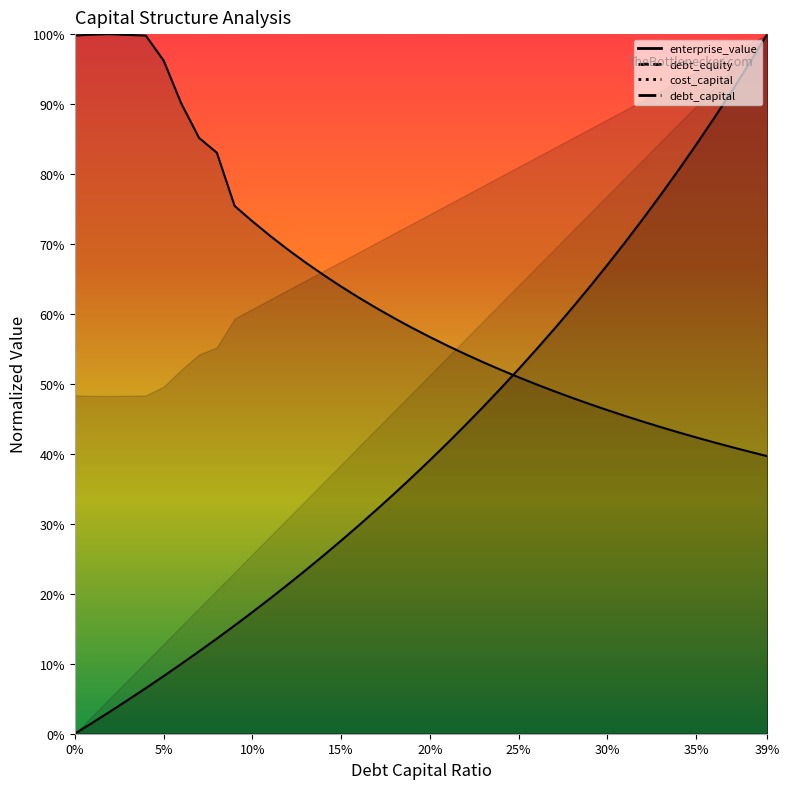

True or false: enterprise_value has a value of 0.4 at 0.0.

False